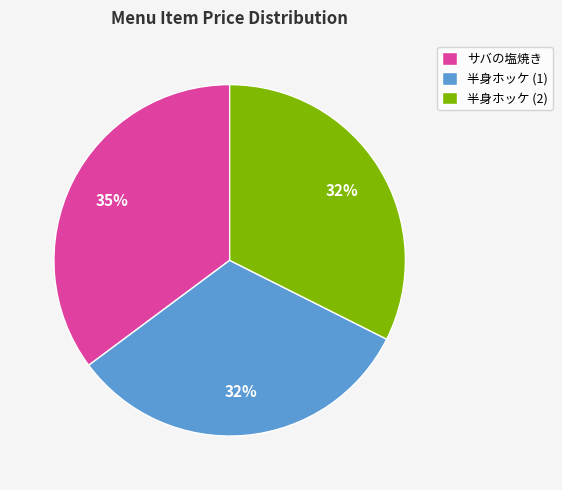

To the nearest percent, what is the average slice percentage?

33%